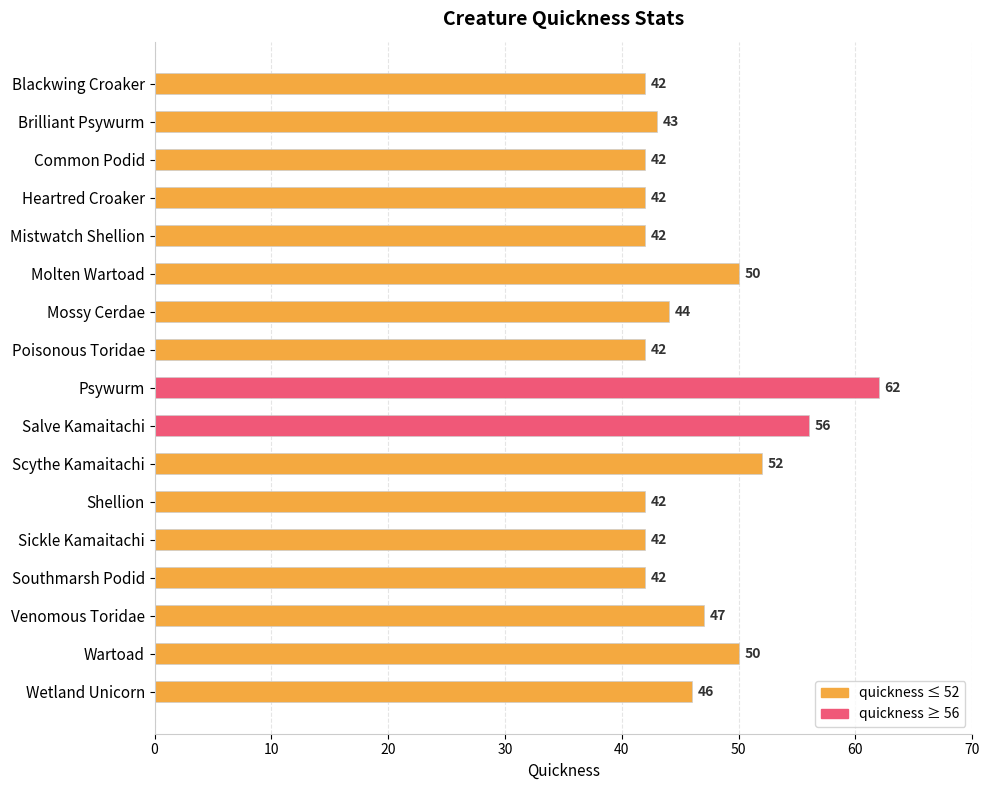

What is the average value?

46